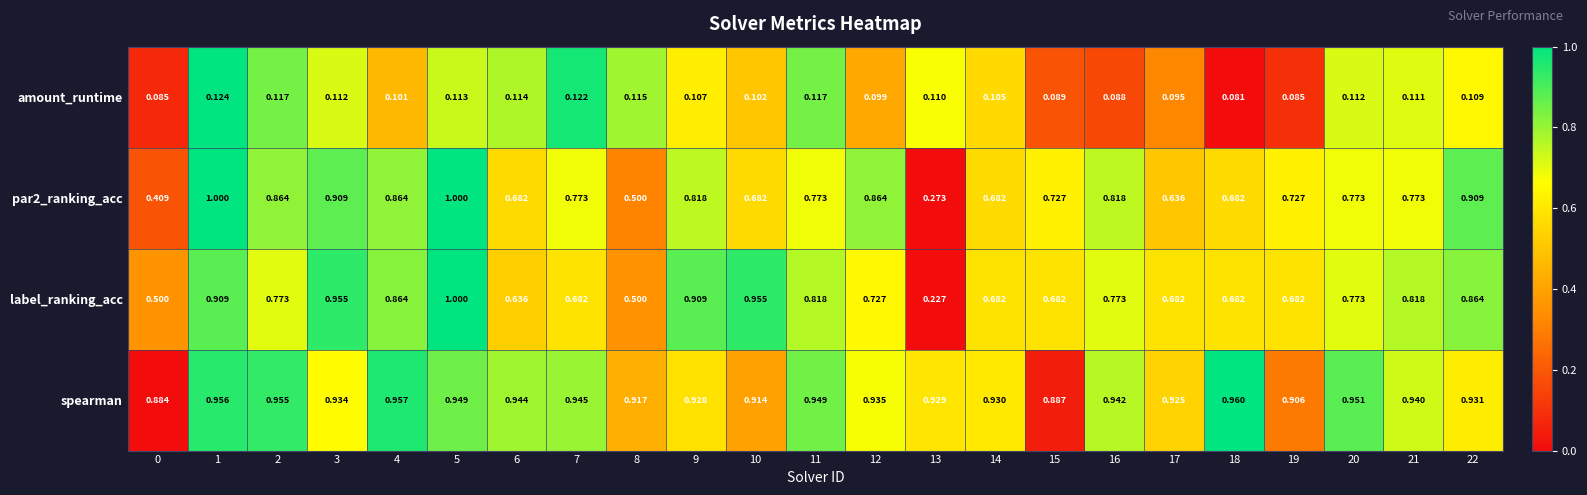

Which series has the largest total across all categories?

spearman